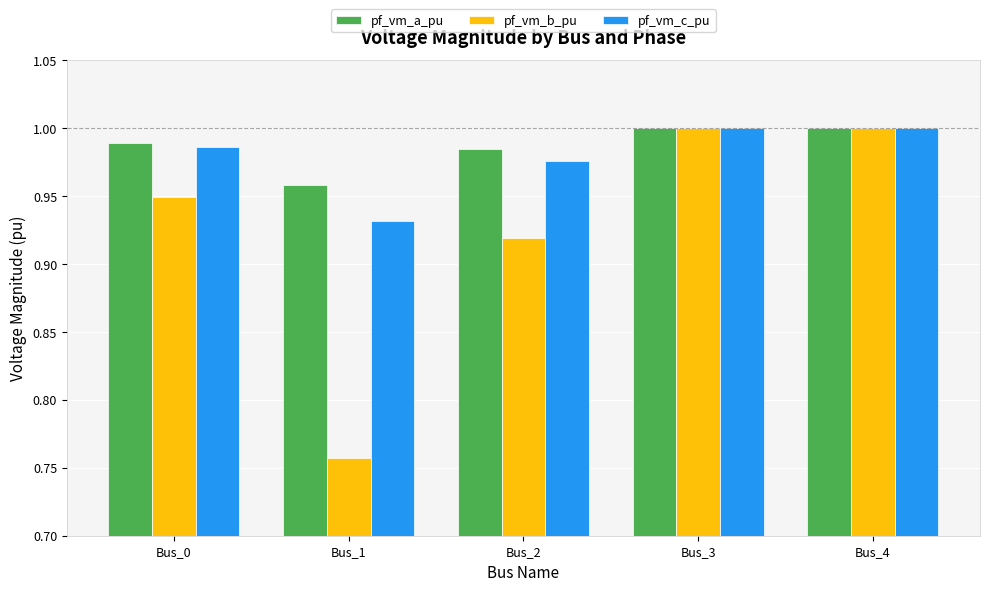

Is the value of pf_vm_b_pu at Bus_2 greater than the value of pf_vm_c_pu at Bus_0?

No